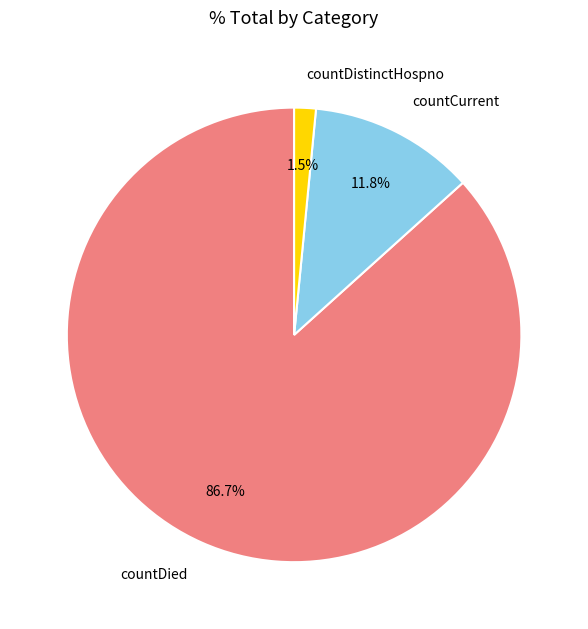

Combined, what portion of the pie is countCurrent and countDied?

98.5%